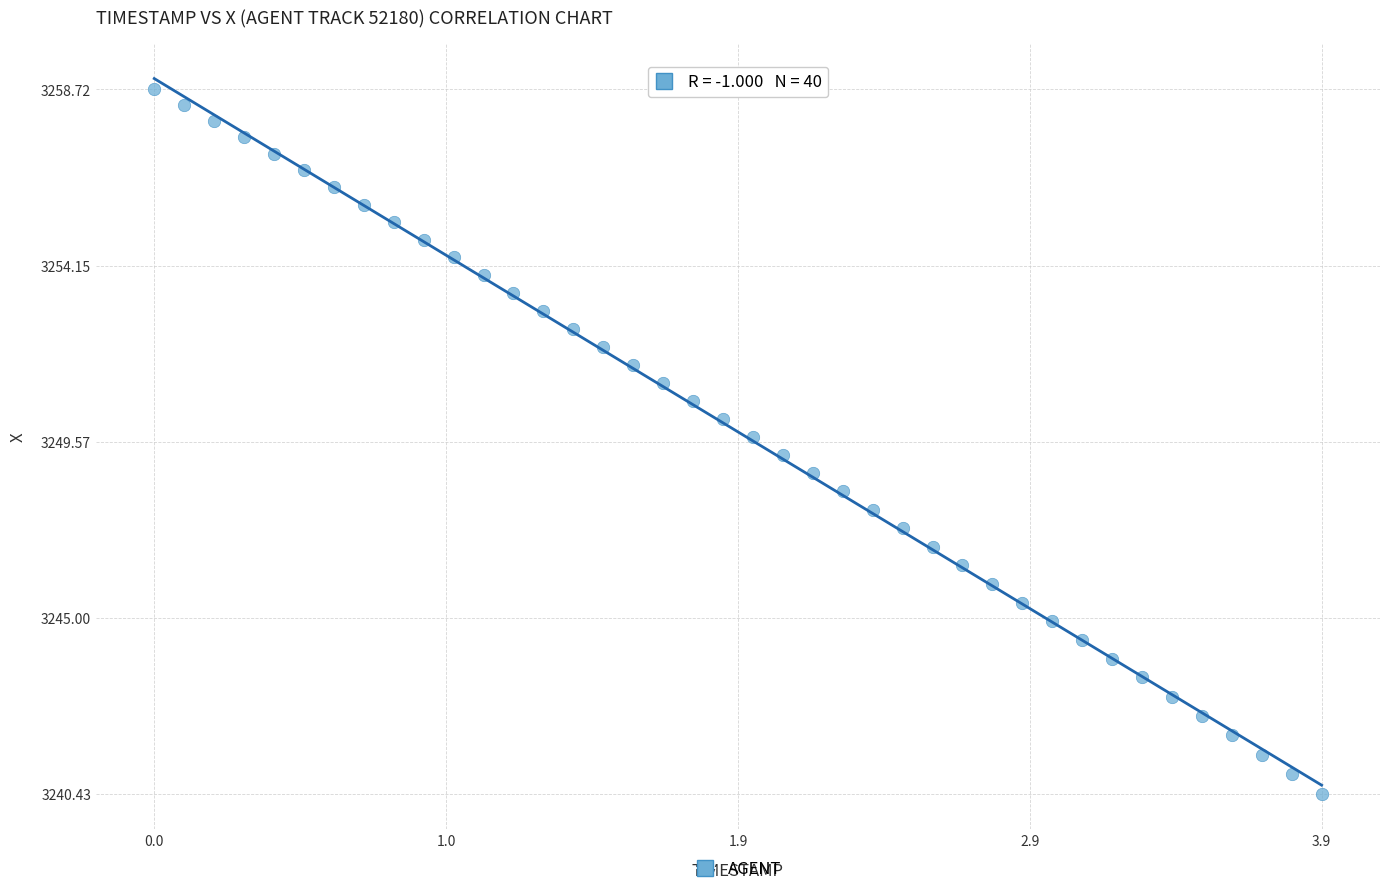

What is the range of X values (max minus min)?

3.9